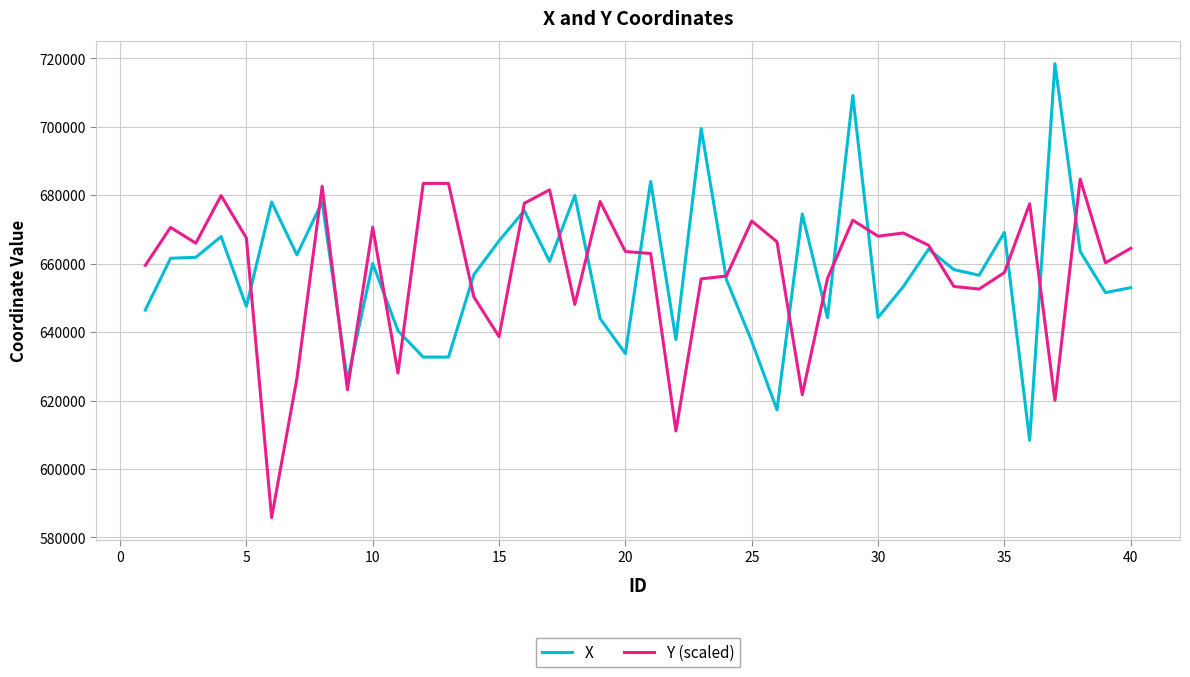

Which series has the largest range (max minus min)?

X